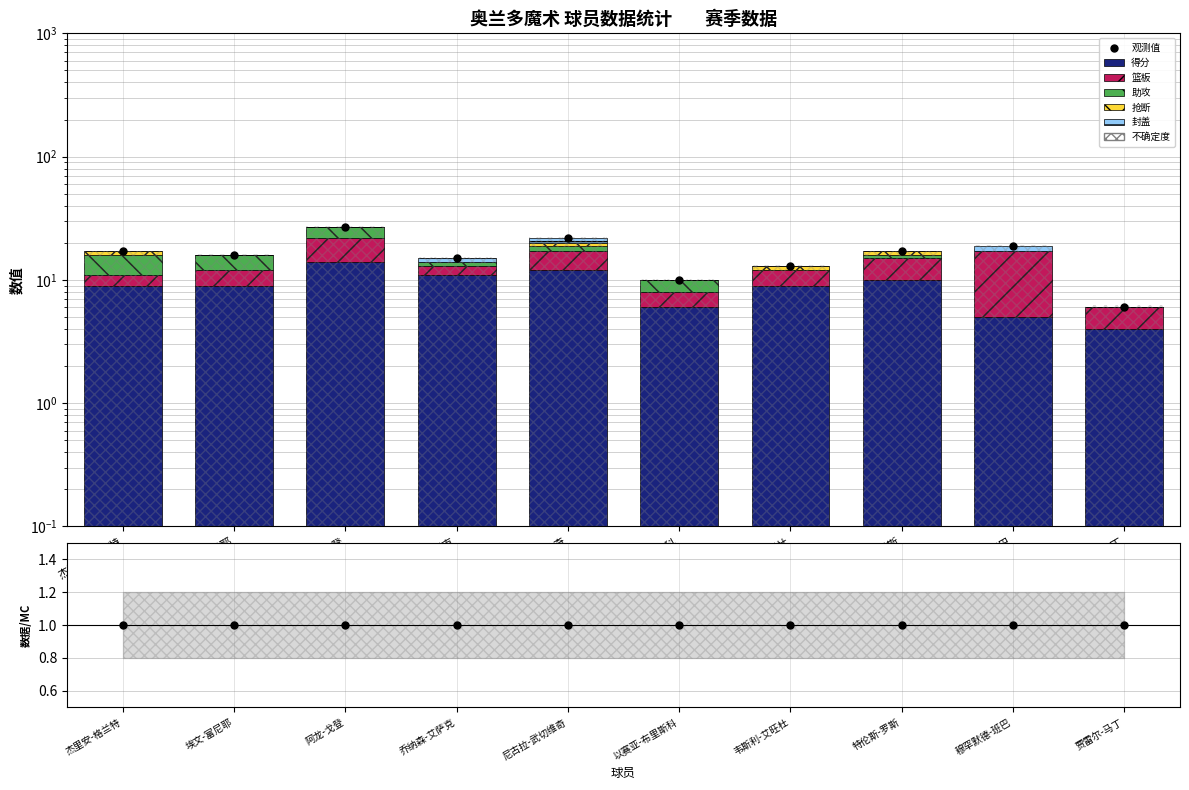

Rank the categories by 封盖 value from lowest to highest.

杰里安-格兰特, 埃文-富尼耶, 阿龙-戈登, 以赛亚-布里斯科, 韦斯利-艾旺杜, 特伦斯-罗斯, 贾雷尔-马丁, 乔纳森-艾萨克, 尼古拉-武切维奇, 穆罕默德-班巴